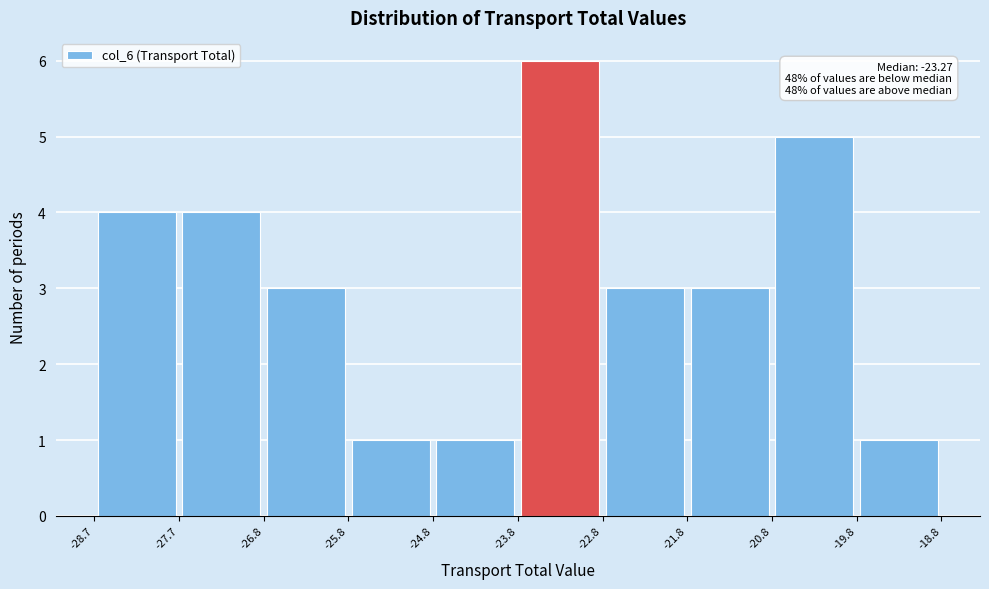

Which range on the x-axis has the tallest bar?

-23.8 to -22.8